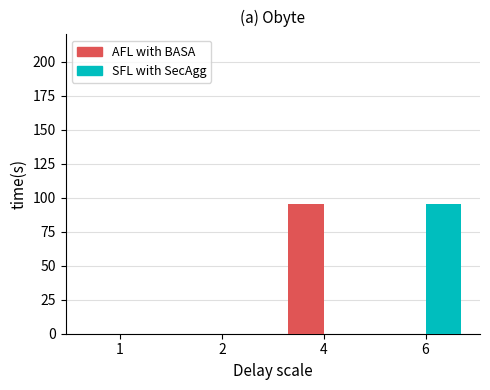

What is the total value across all series at 6?

95